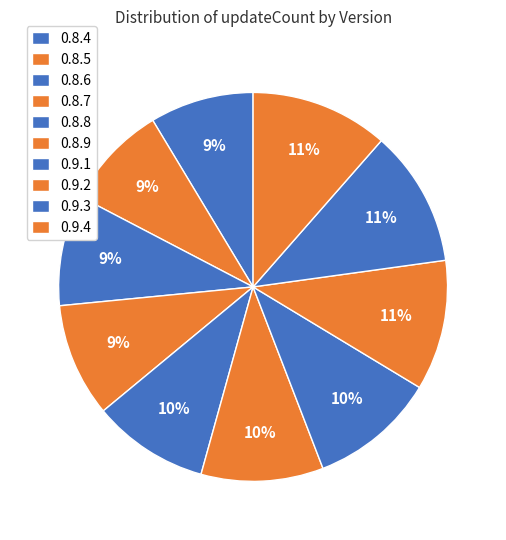

Does 0.8.9 account for over 50% of the chart?

No